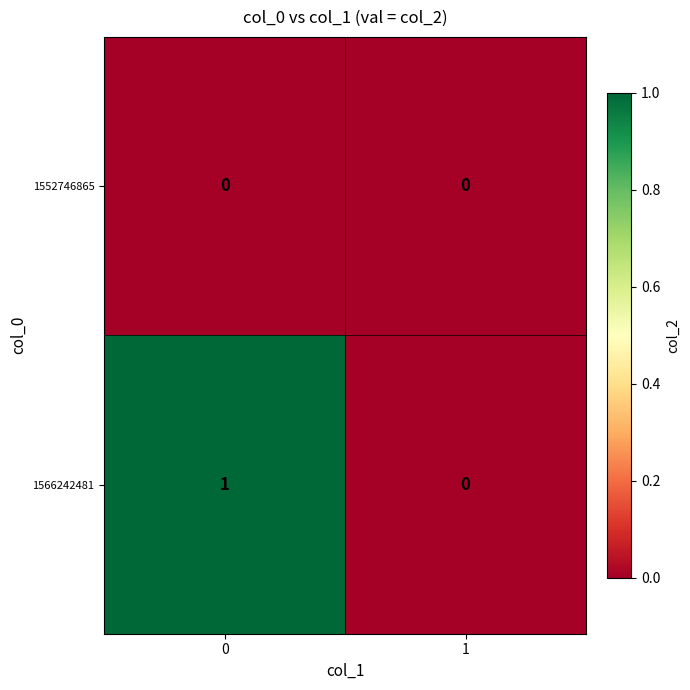

What is the total value across all series at 0?

1